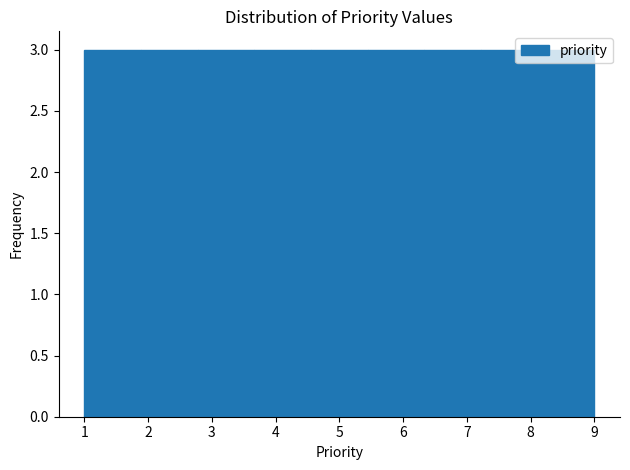

Reading left to right, transcribe this chart: for each bar, give the range it covers on the x-axis and its height. Neither the bar edges nor the heights are printed on the chart, so give them approximately, as read against the axes.

1.0 to 1.9: 3
1.9 to 2.8: 3
2.8 to 3.7: 3
3.7 to 4.6: 3
4.6 to 5.4: 3
5.4 to 6.3: 3
6.3 to 7.2: 3
7.2 to 8.1: 3
8.1 to 9.0: 3